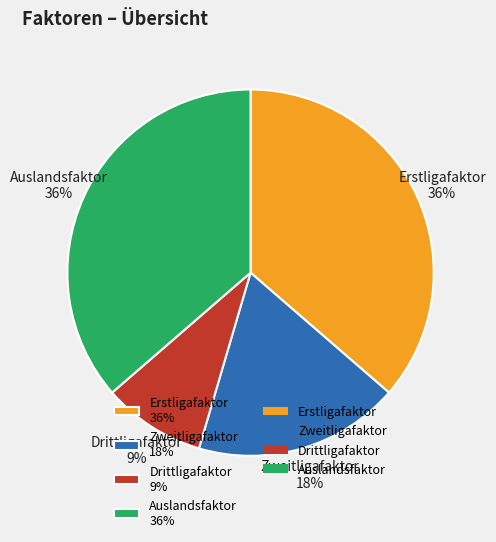

To the nearest percent, what percentage of the pie is Drittligafaktor?

9%